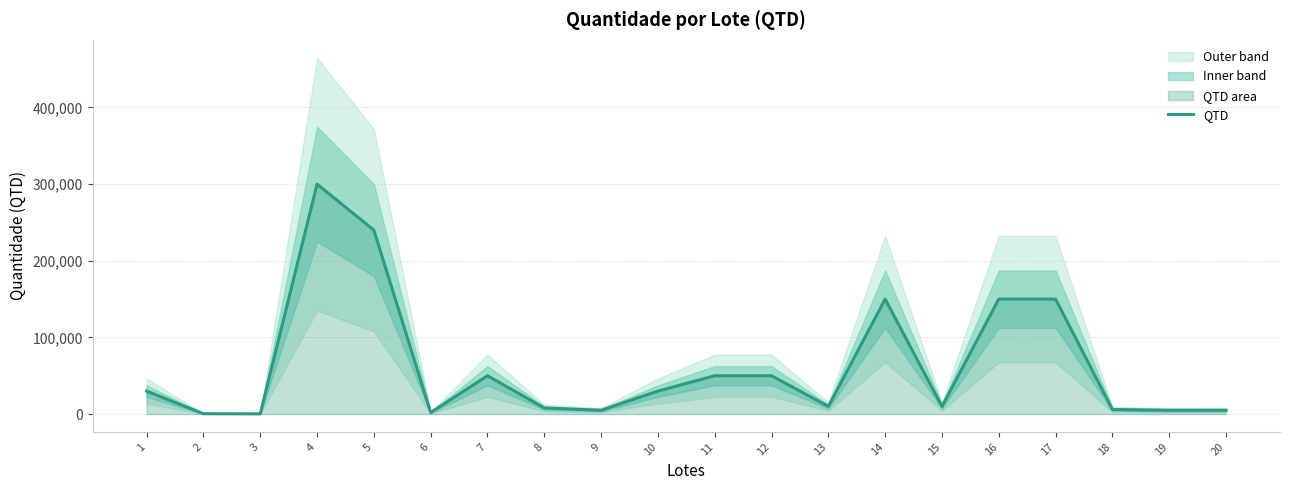

Rank the categories by value from highest to lowest.

4, 5, 14, 16, 17, 7, 11, 12, 1, 10, 13, 15, 8, 18, 9, 19, 20, 6, 2, 3